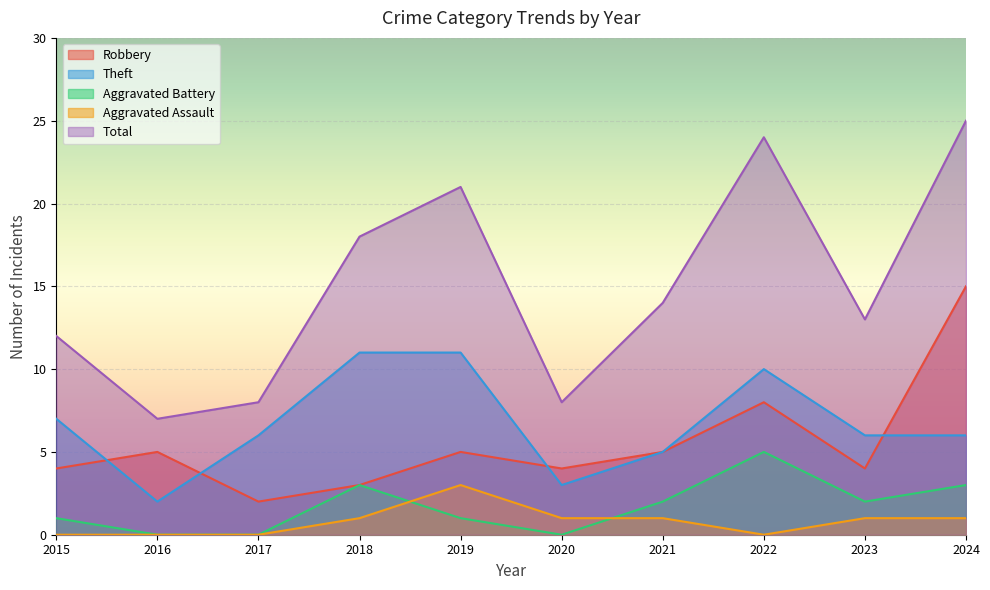

At how many categories does at least one series exceed 18?

3